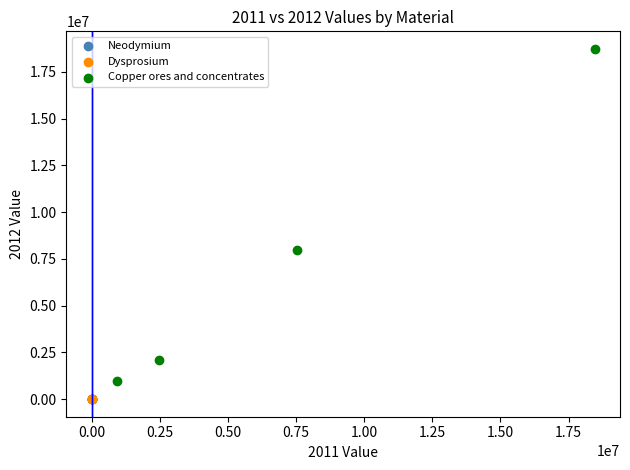

Which series has the largest Y range (max minus min)?

Copper ores and concentrates